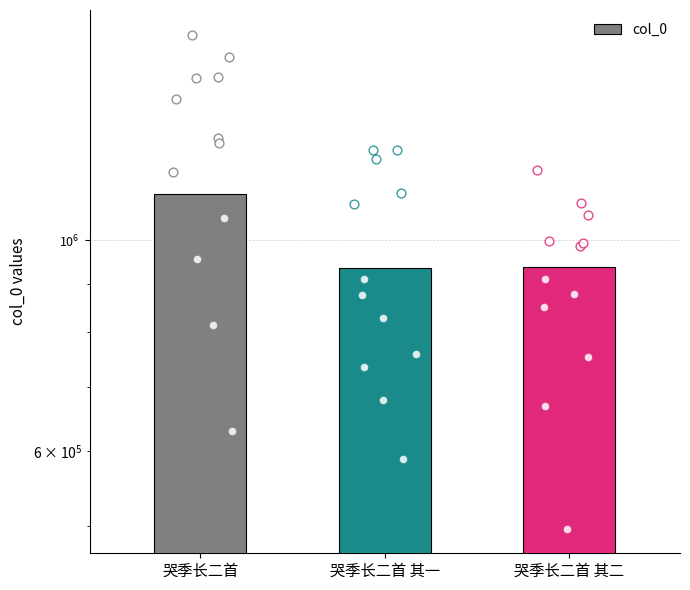

Between 哭季长二首 其二 and 哭季长二首 其一, which is larger?

哭季长二首 其二